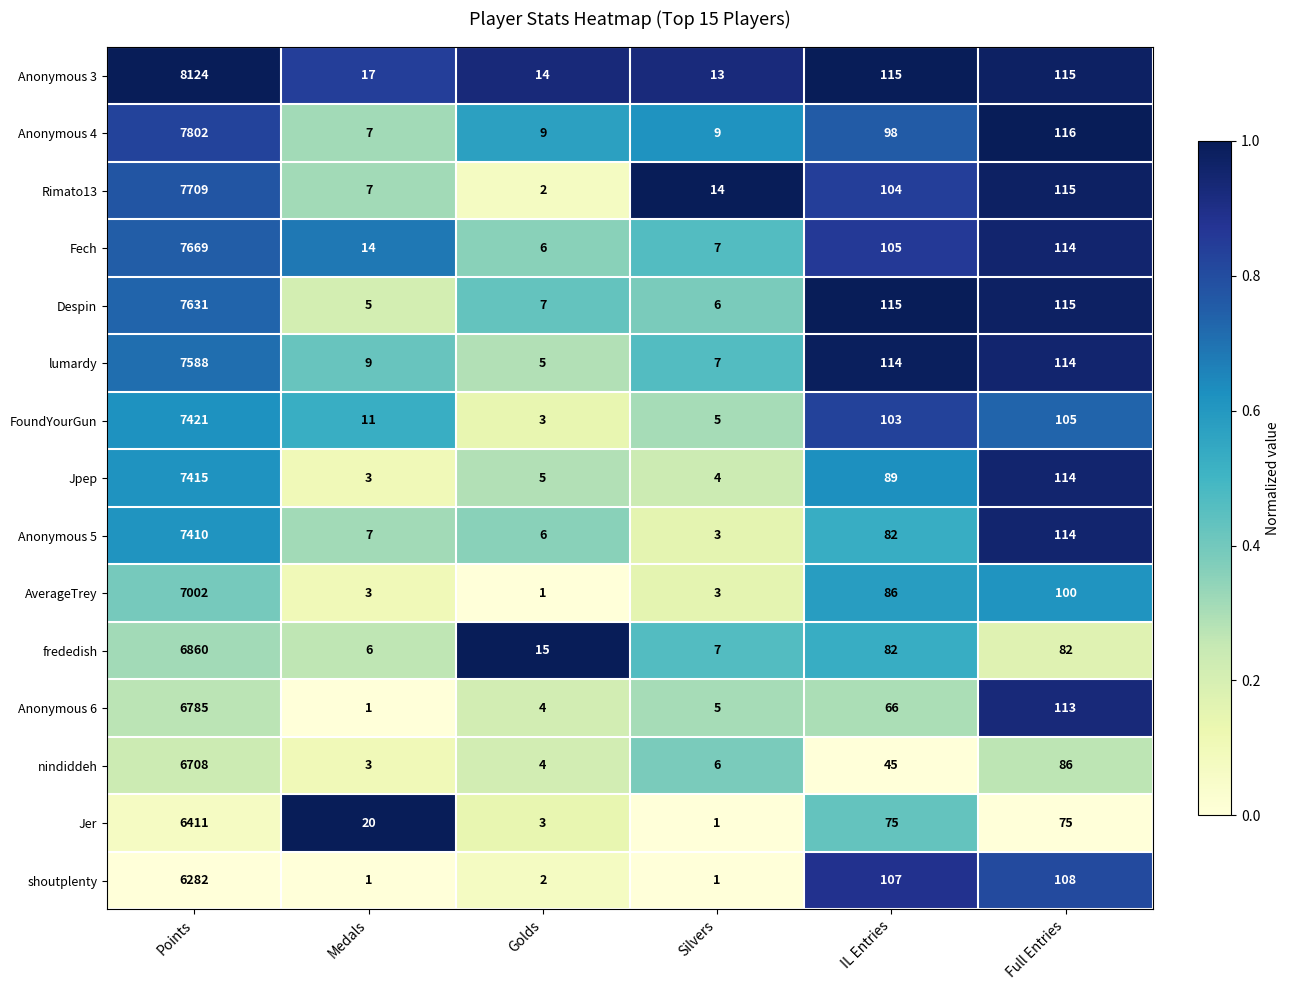

What is the maximum value for Anonymous 5?

7410